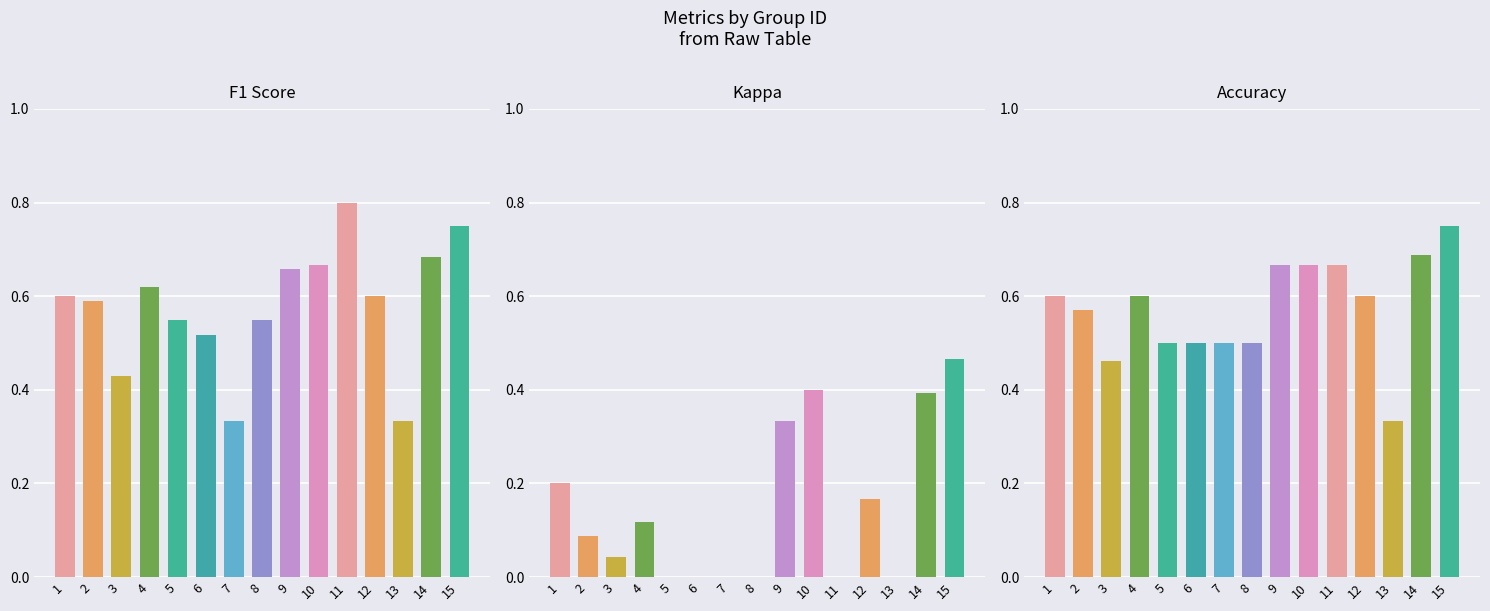

What is the sum of all f1 values?

8.7